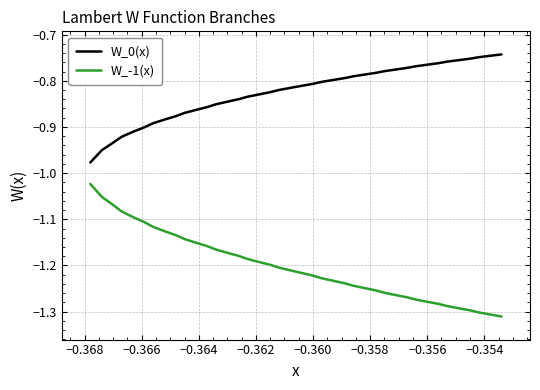

Rank the series by their average value, from highest to lowest.

W_0(x), W_-1(x)